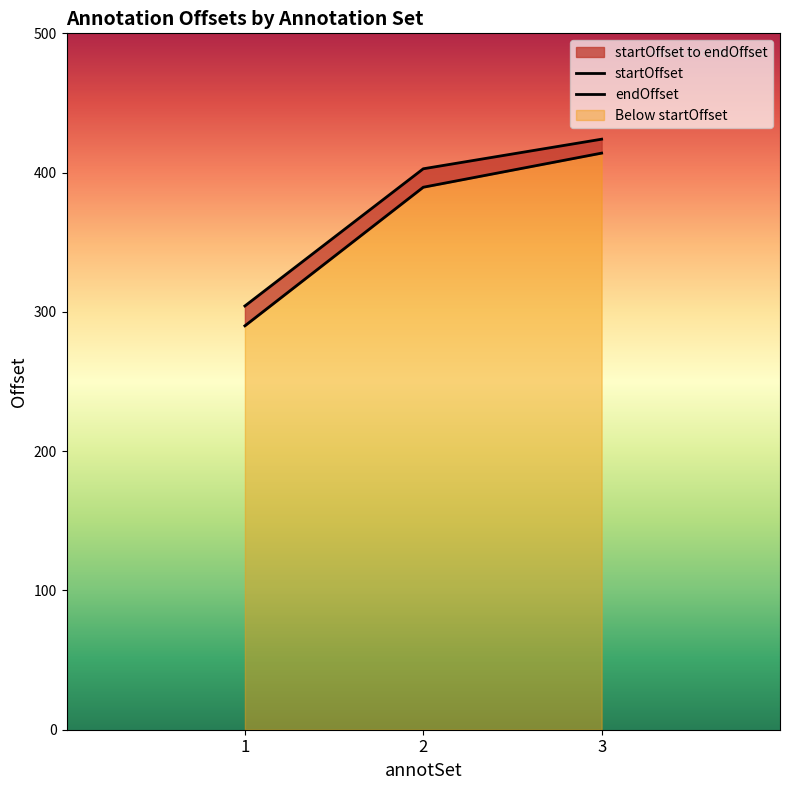

Where is startOffset nearest to the value 220?

1